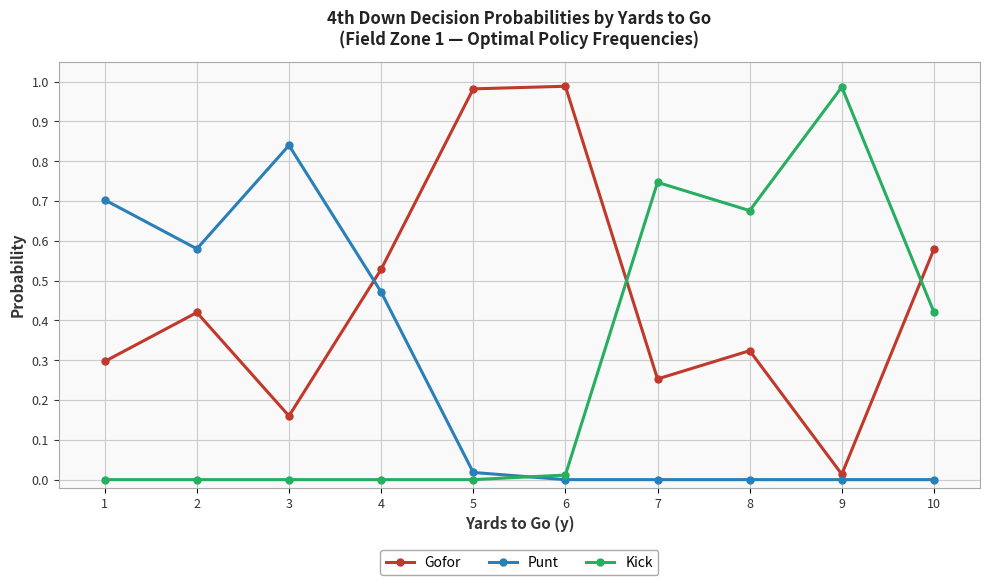

Which category has the highest value in the Kick series?

9